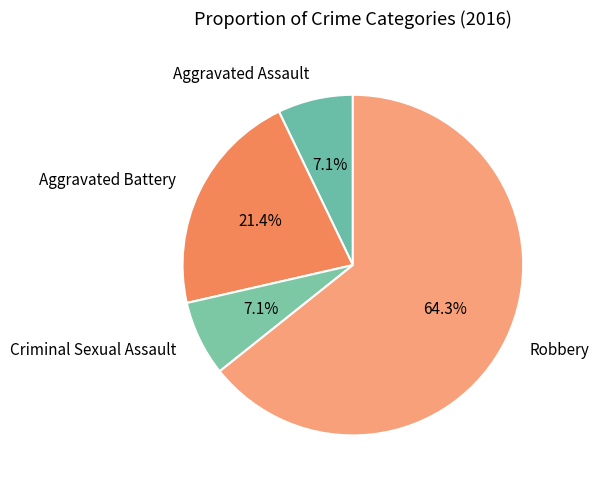

What percentage is the Aggravated Battery slice, to the nearest percent?

21%